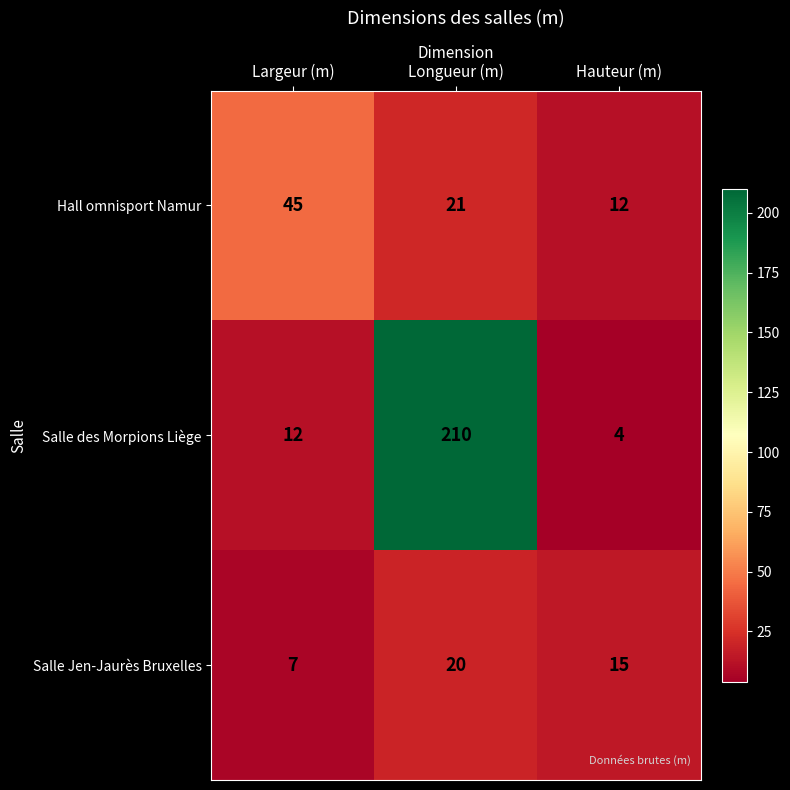

At which label does Hall omnisport Namur first exceed 21?

Largeur (m)